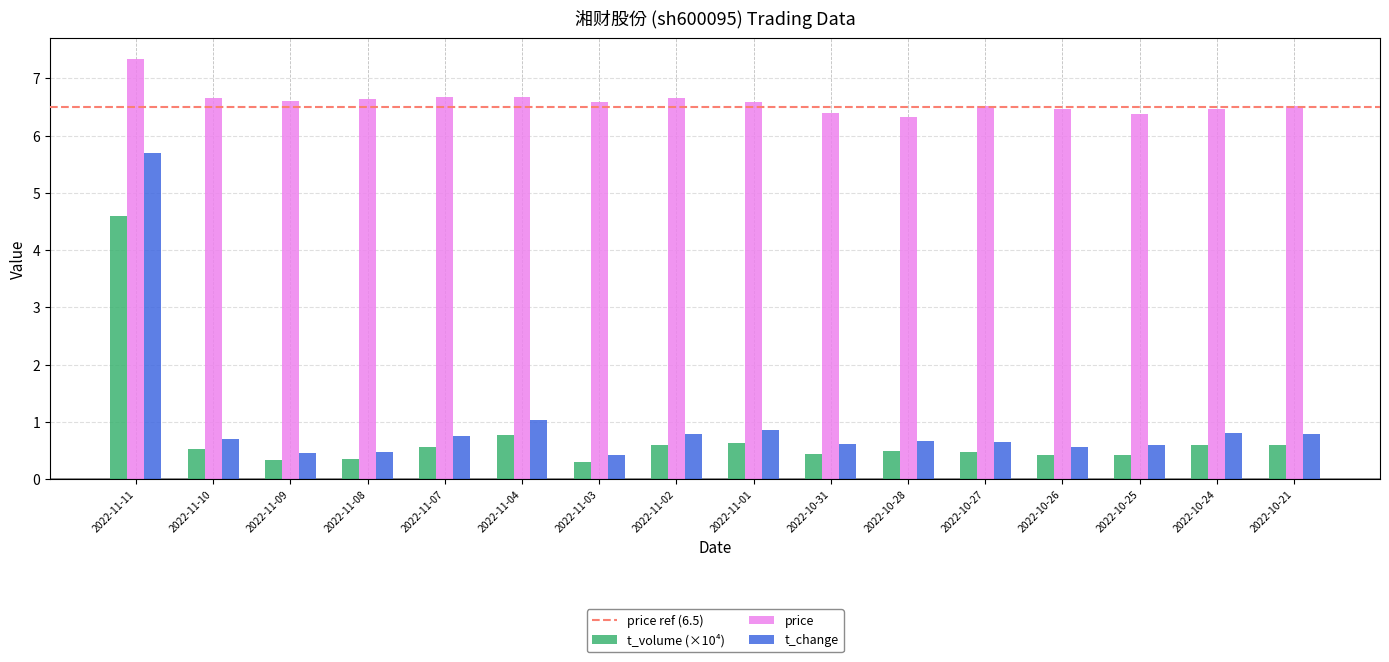

The value of price at 2022-11-02 is 11.4. True or false?

False